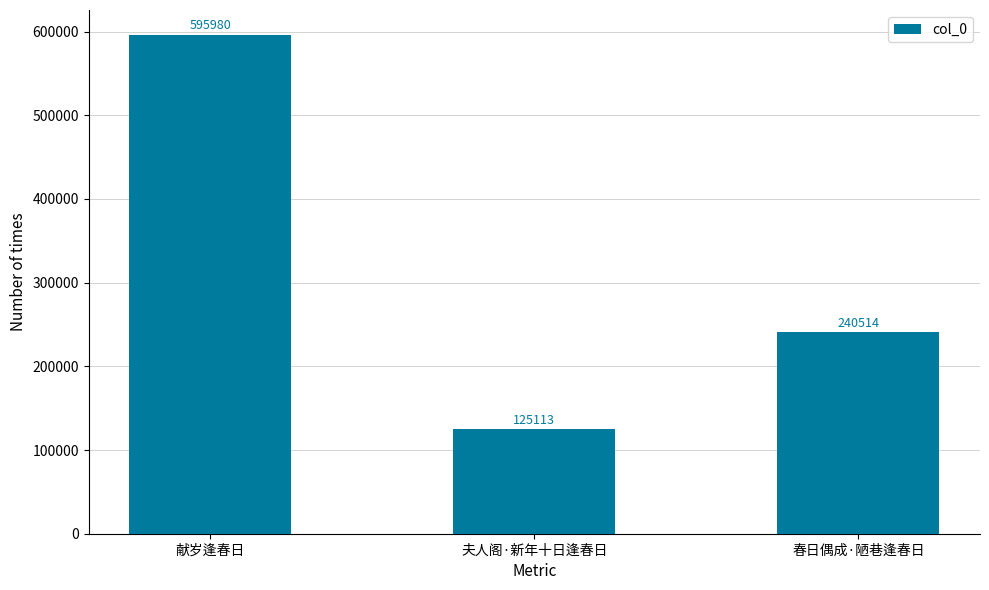

What is the value of the 3rd bar from the left?

240514